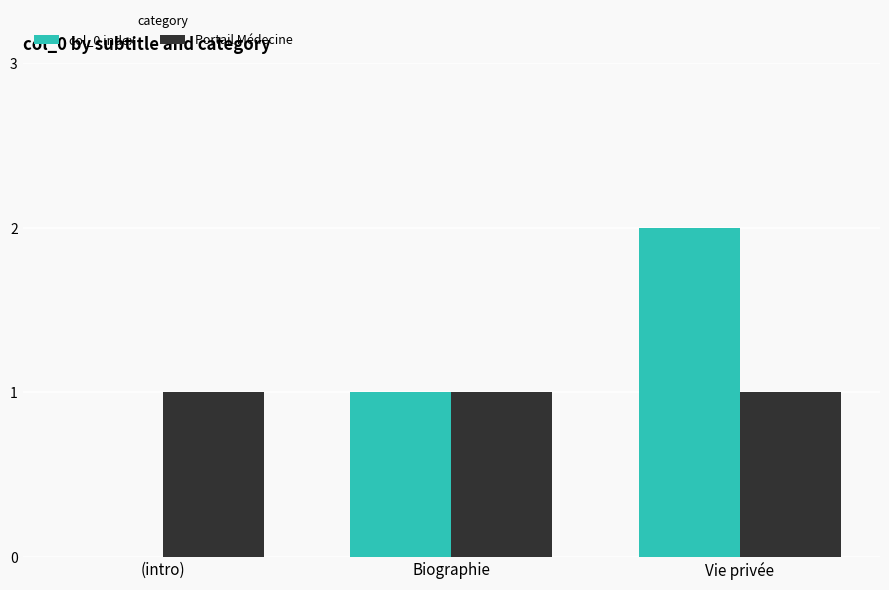

What is the maximum value shown in the chart?

2